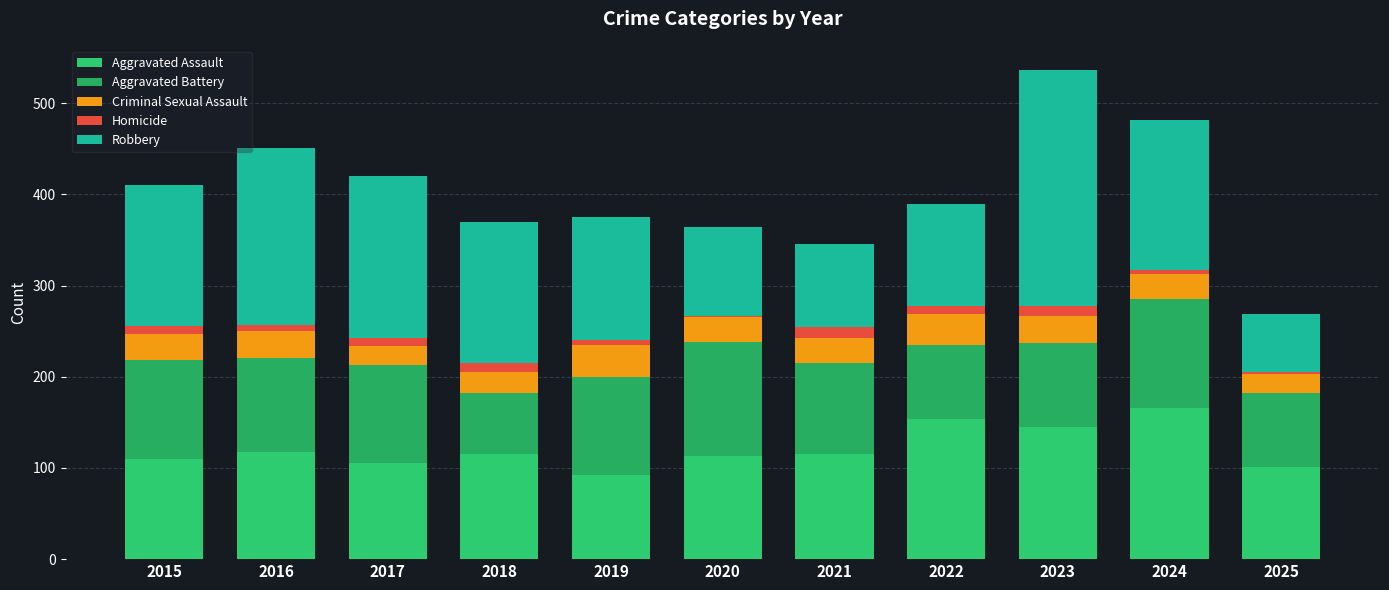

Are the bars grouped side by side (vs. stacked)?

No